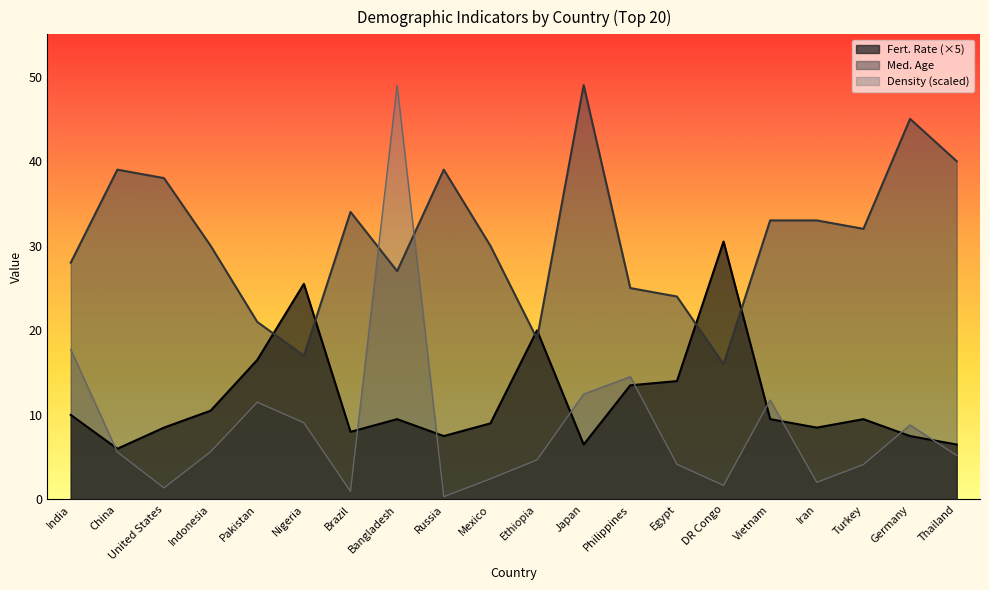

The value of Density (P/Km2) at Brazil is 1.0. True or false?

True